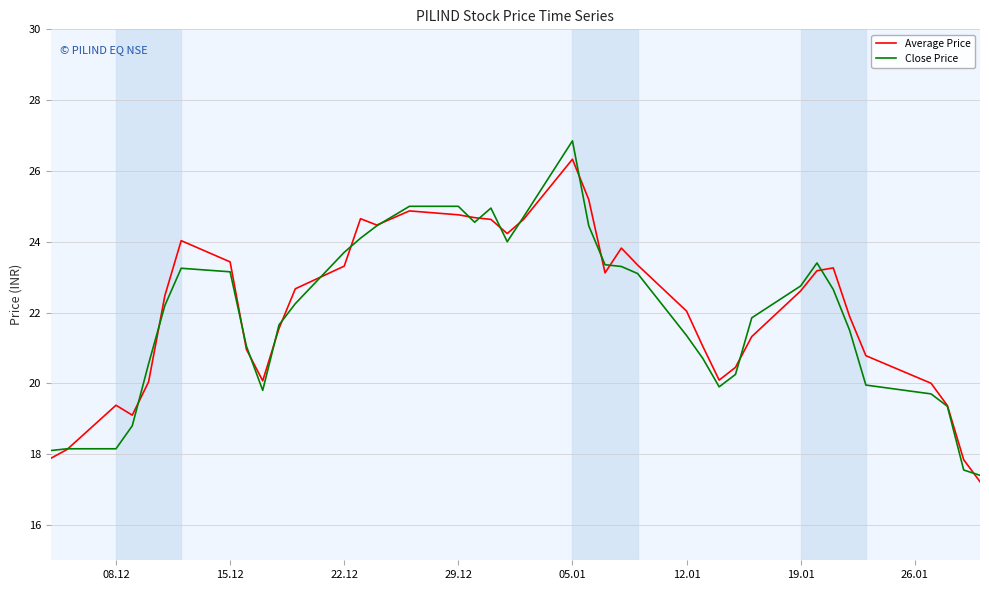

How many categories are shown in the chart?

40